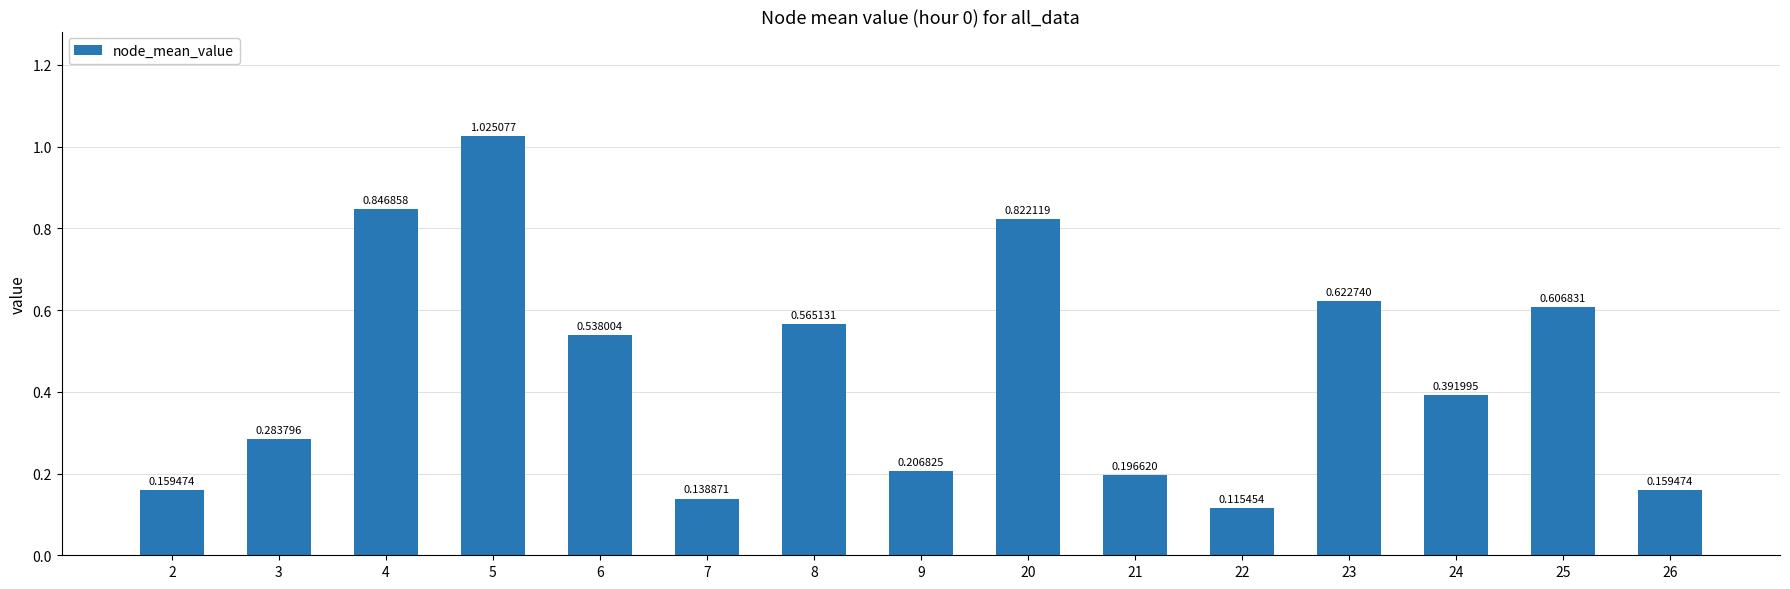

What is the sum of all values?

6.7